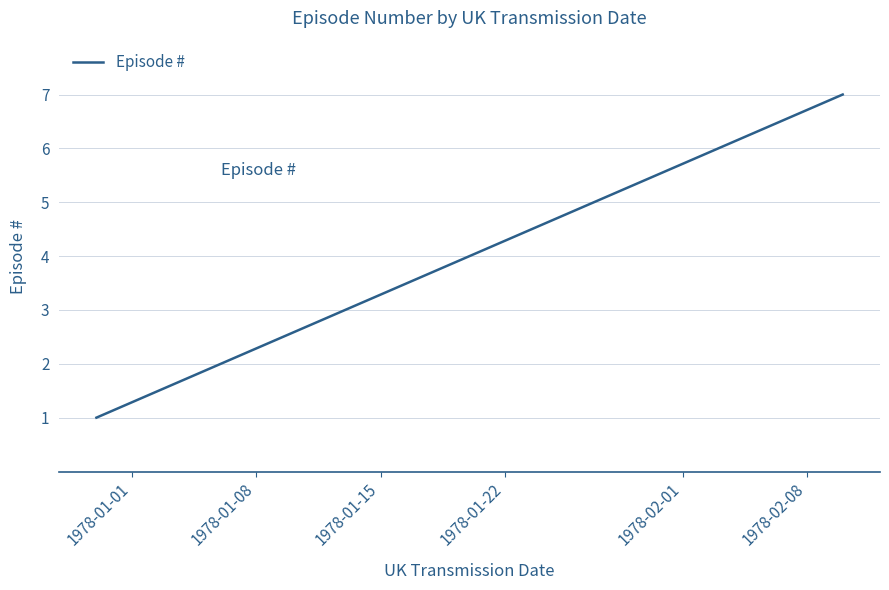

What is the sum of all values?

28